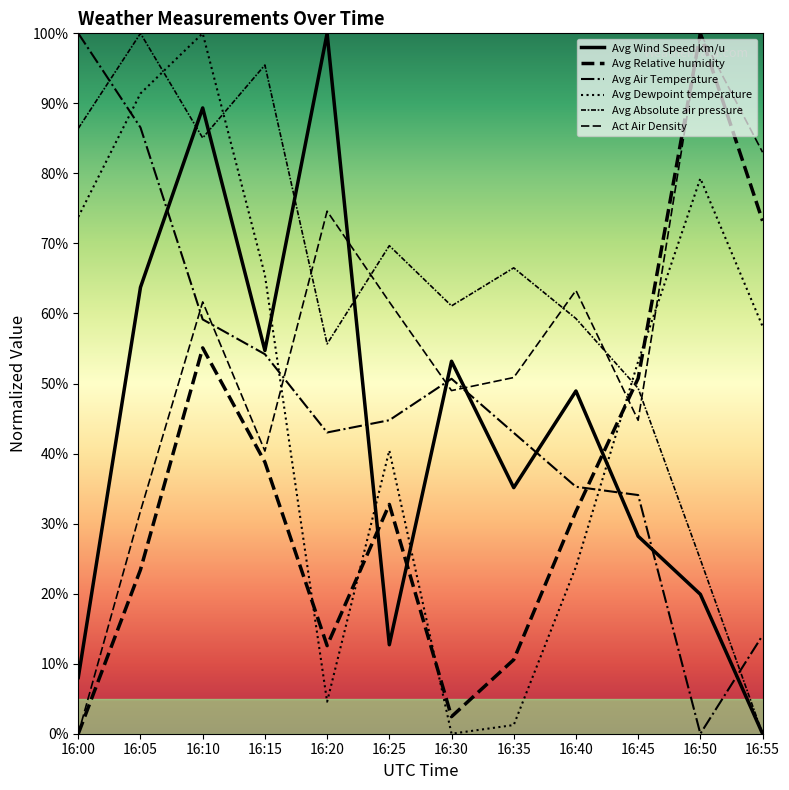

True or false: Avg Absolute air pressure has more than 1 interior local peaks.

True